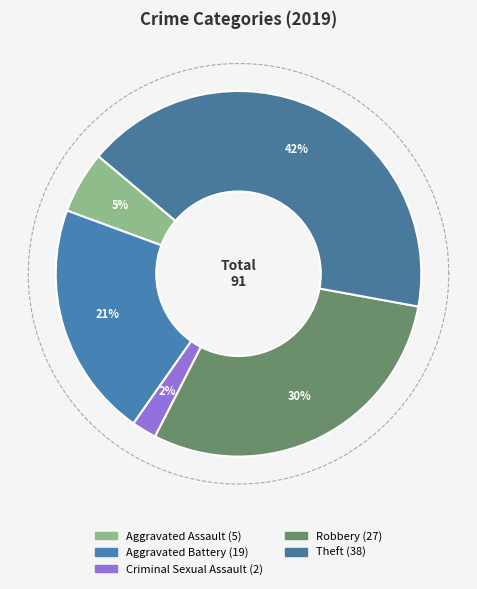

Is it true that Homicide is 0% of the pie?

True